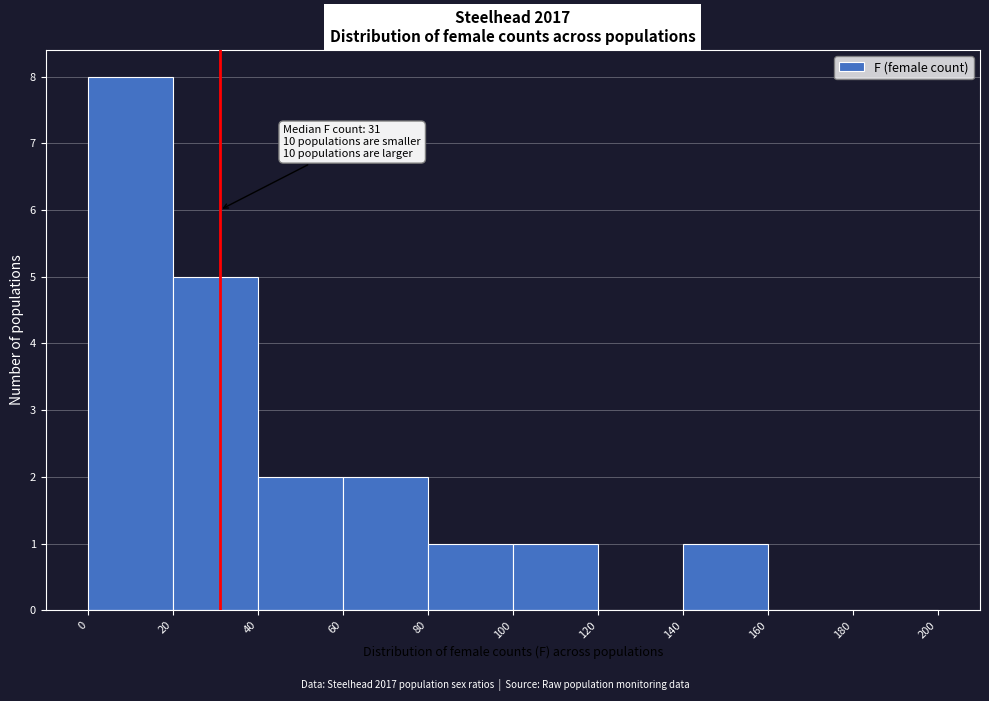

Which range on the x-axis has the tallest bar?

0 to 20